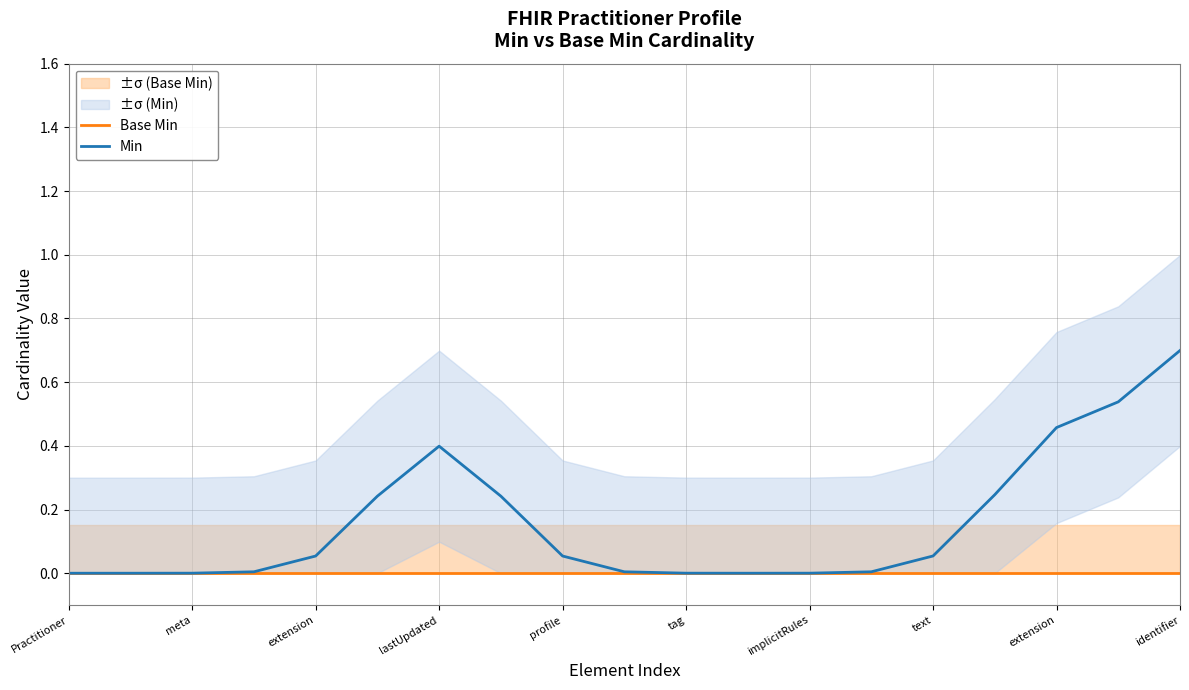

What is the sum of all Min values?

3.0